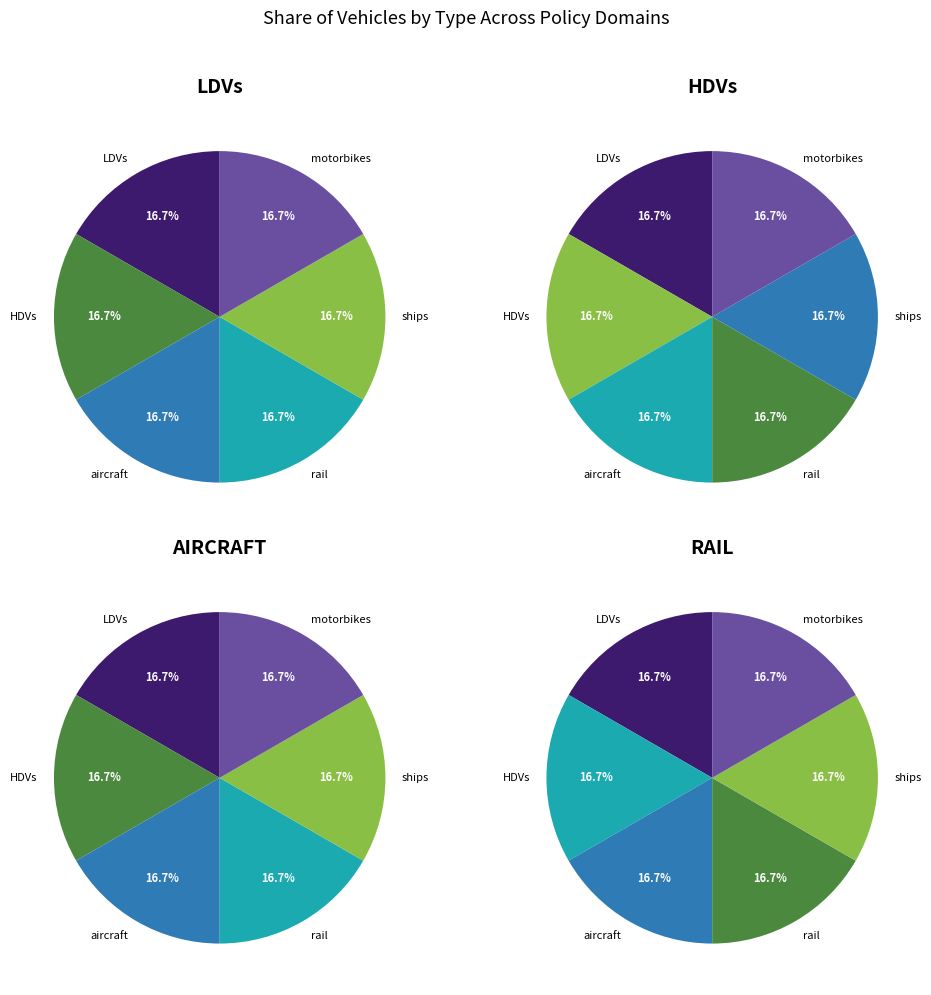

How many slices are in this pie chart?

6